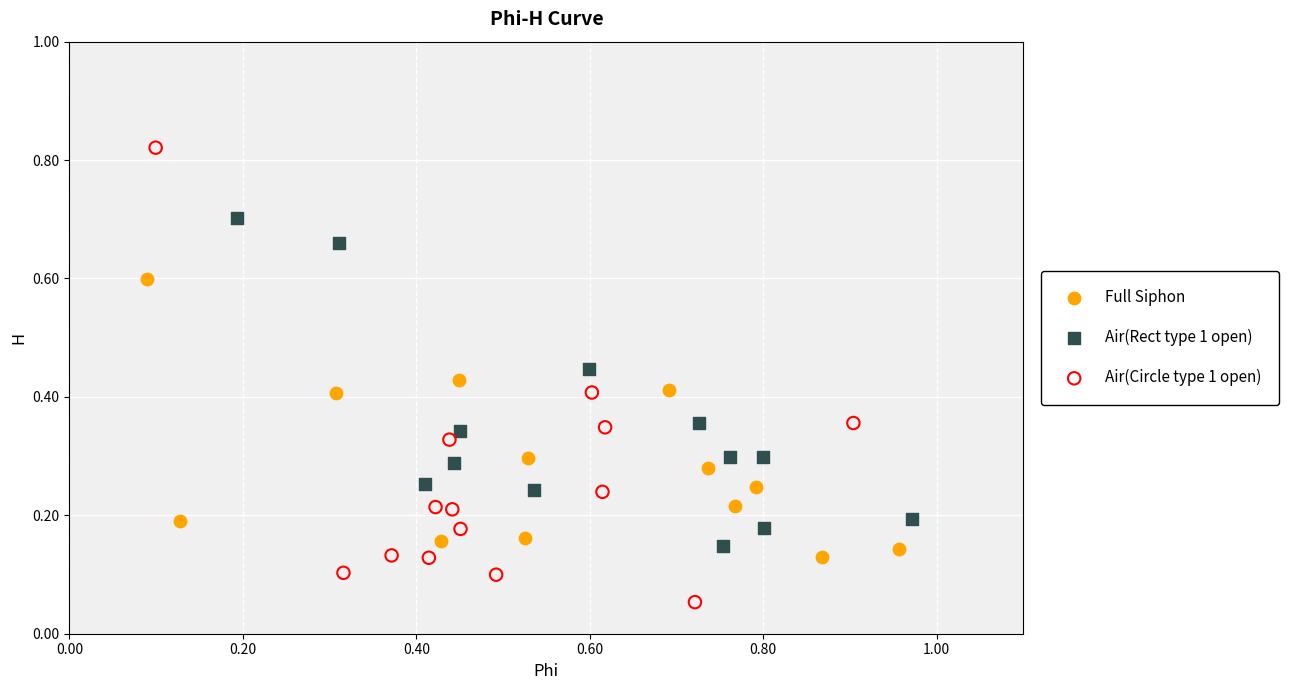

Which series reaches the maximum Y coordinate?

Air(Circle type 1 open)